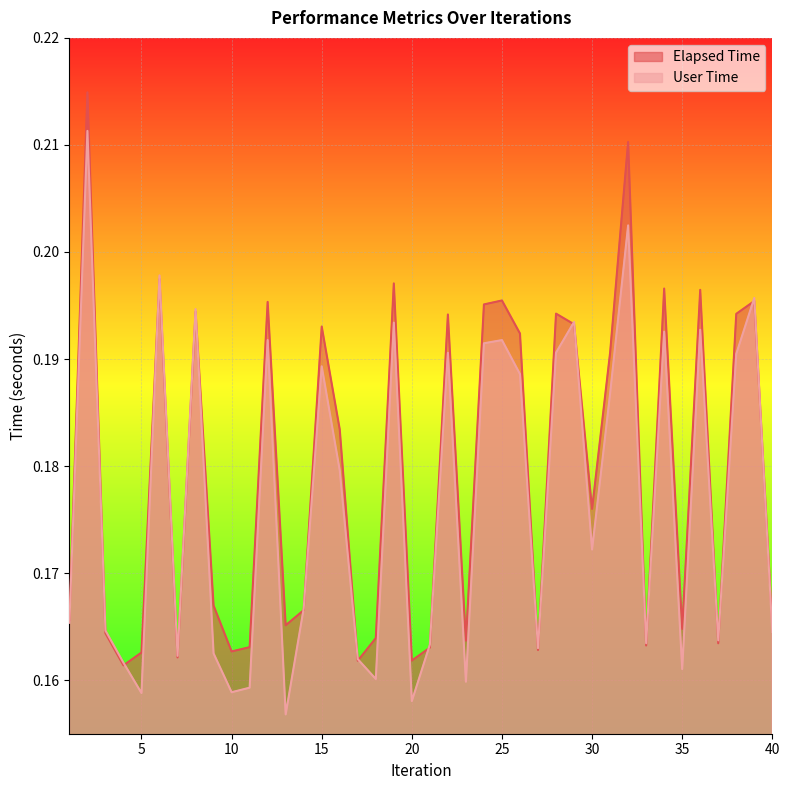

Is it true that Elapsed Time equals 0.1 at 5?

False